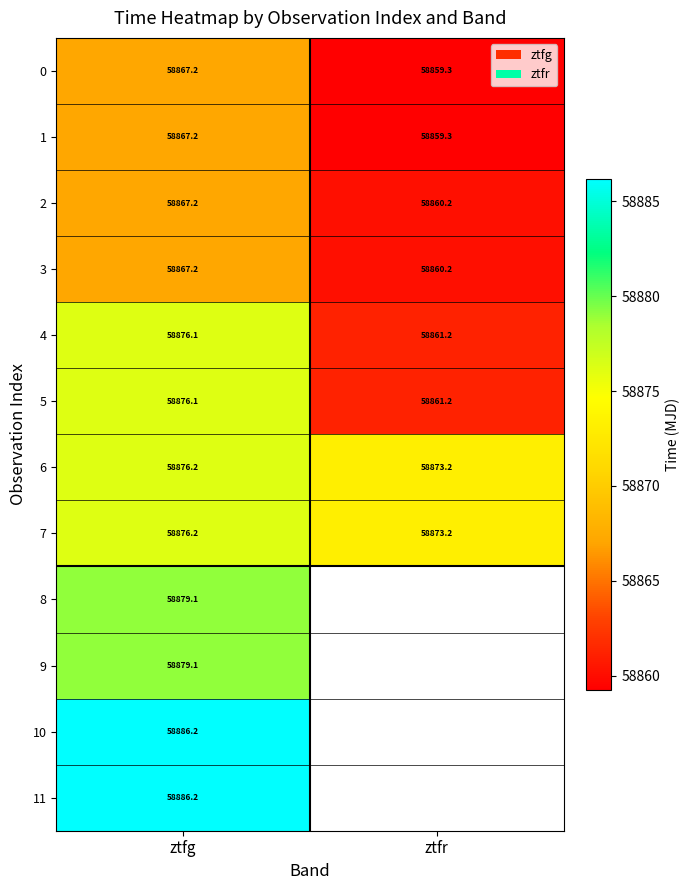

How many values in the 2 series are below 58867?

1